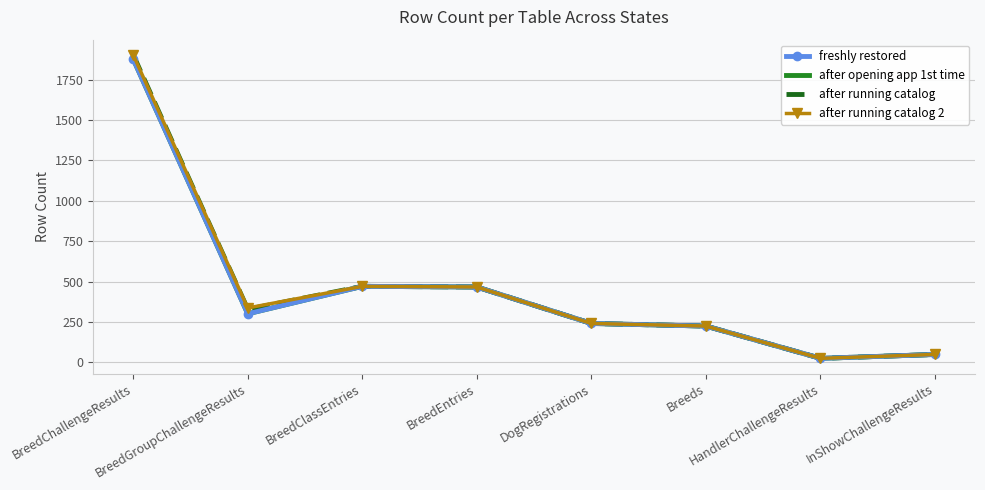

At which category does after opening app 1st time reach its first local peak?

BreedClassEntries